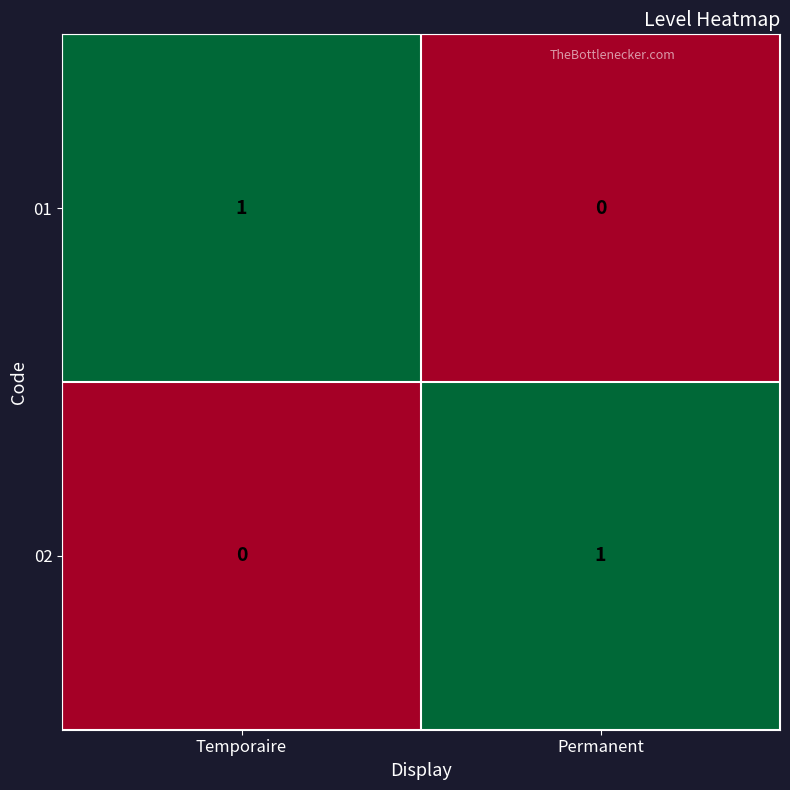

Where is 01 nearest to the value 0?

Permanent